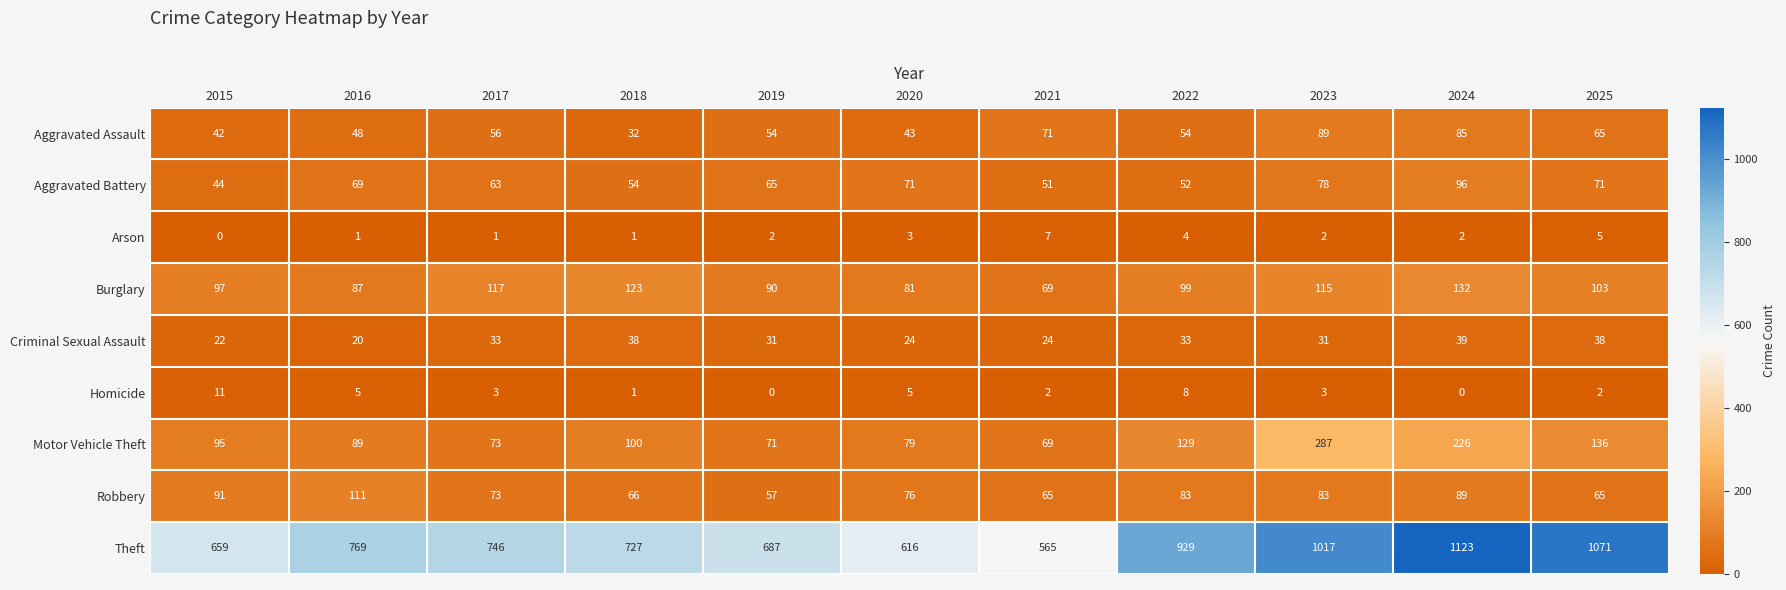

Which series changed the most between 2023 and 2025?

Motor Vehicle Theft